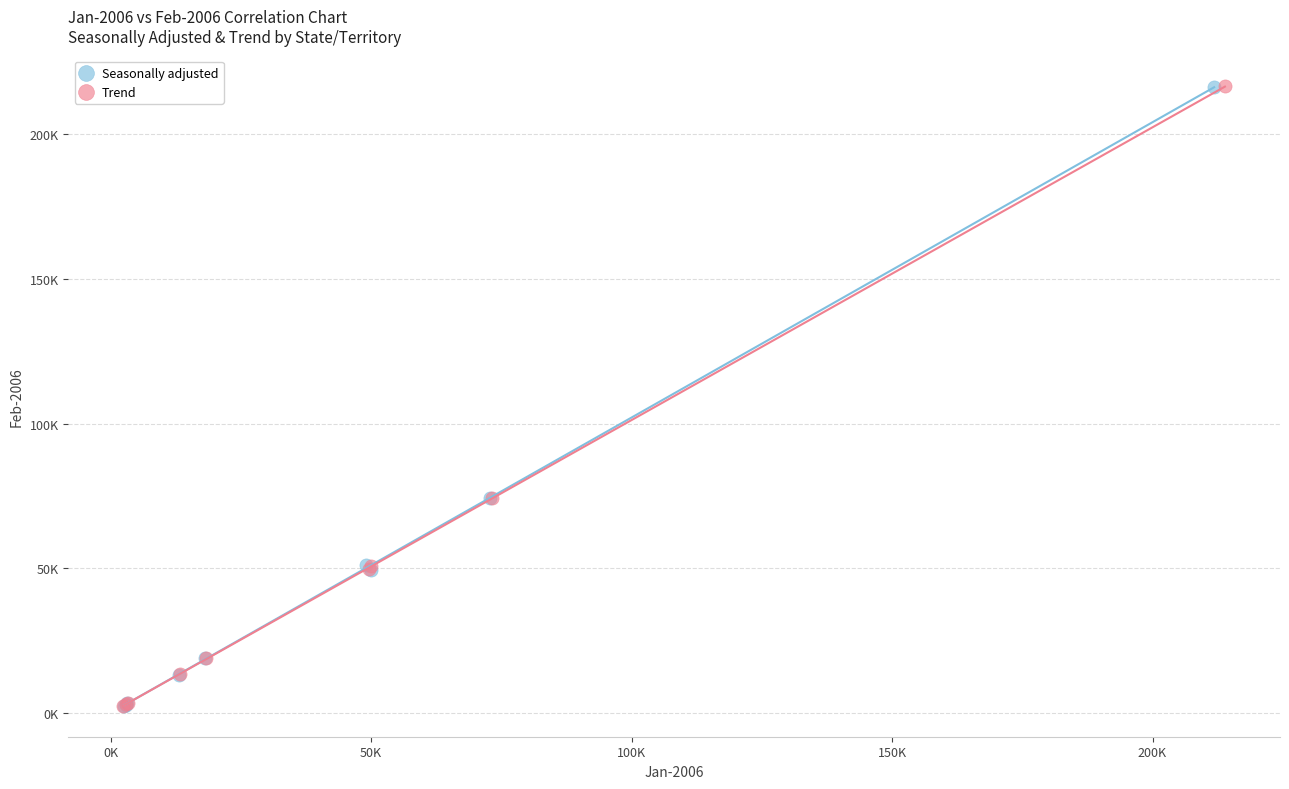

What are all the series names shown in the legend?

Seasonally adjusted, Trend